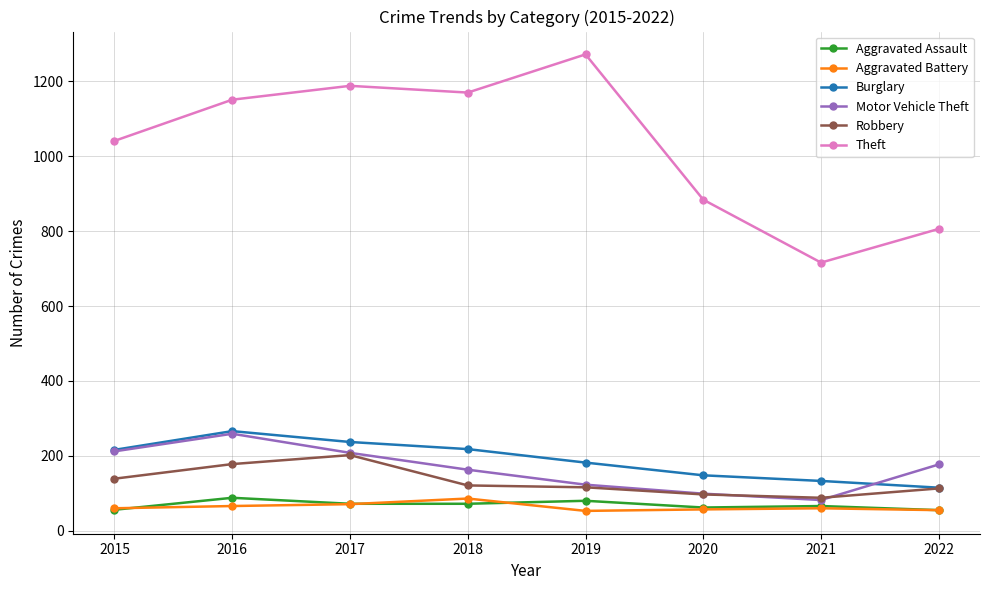

Which category has the highest value in the Theft series?

2019